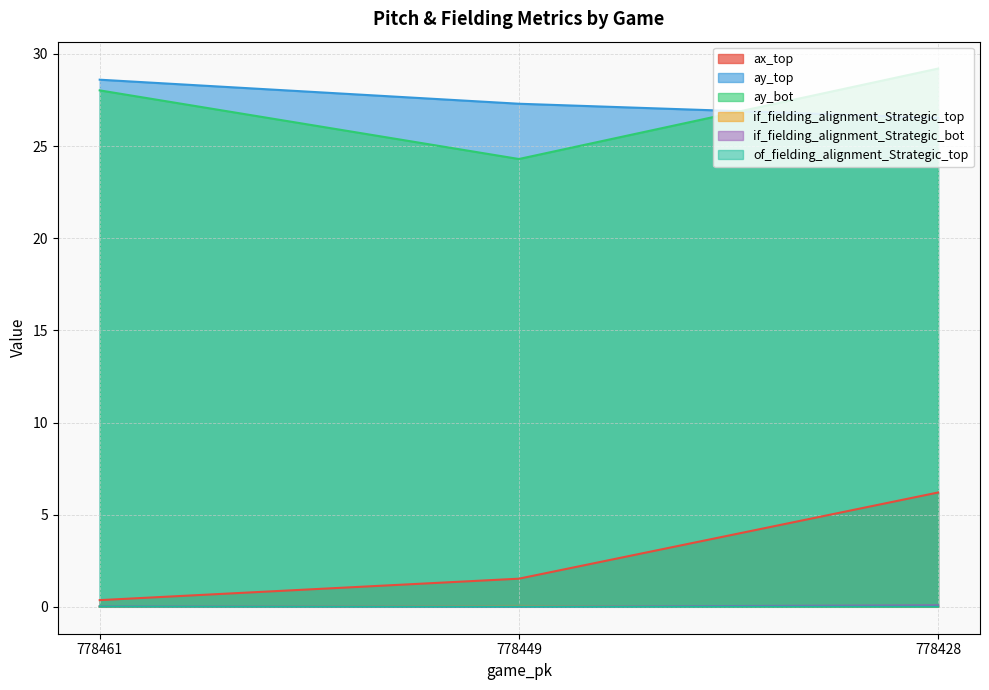

Does the chart have visible grid lines?

Yes